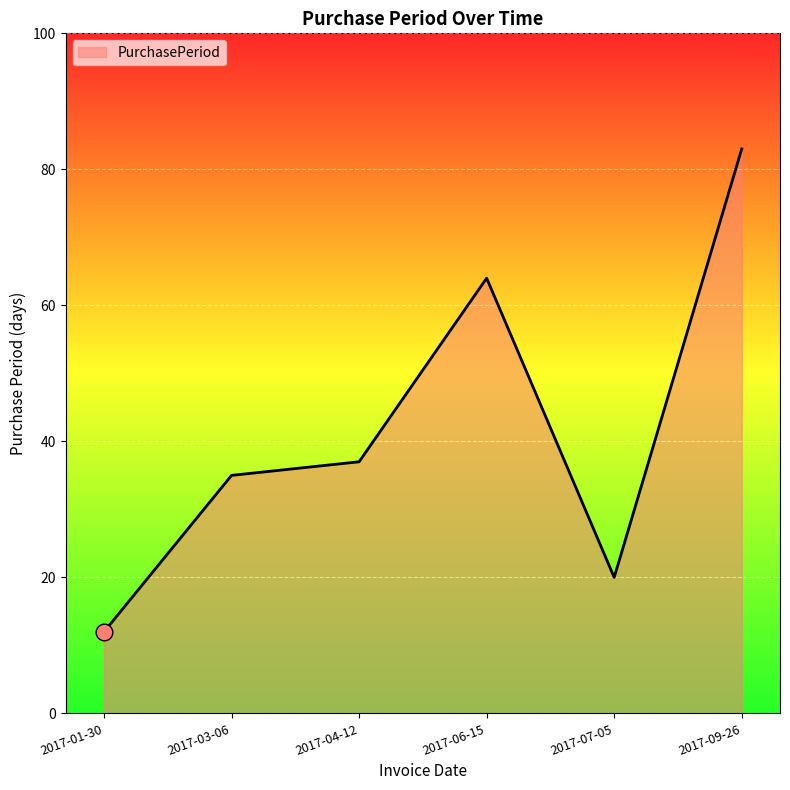

List the labels in order of value, smallest first.

2017-01-30, 2017-07-05, 2017-03-06, 2017-04-12, 2017-06-15, 2017-09-26